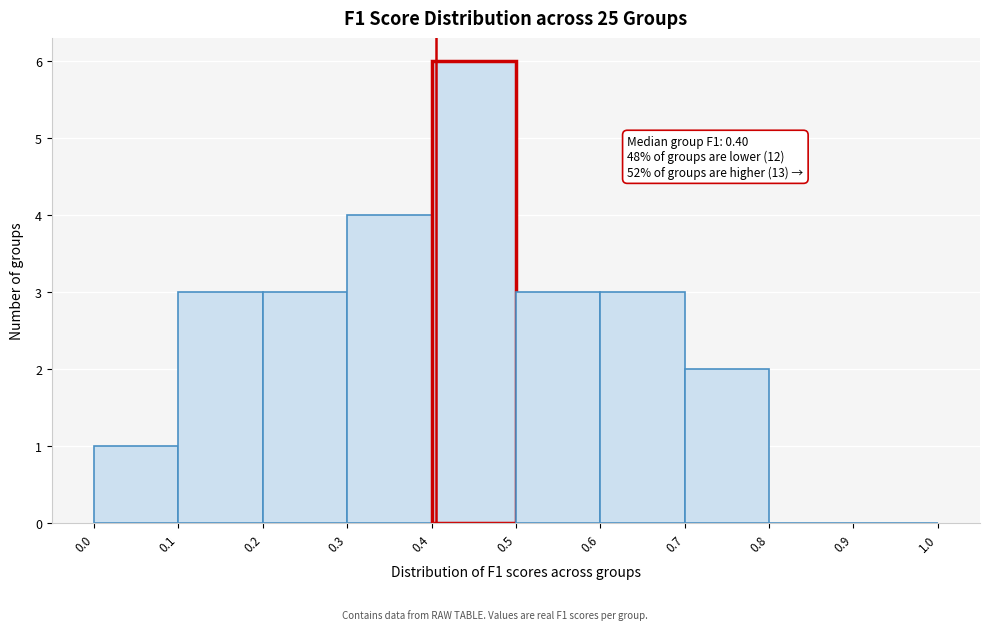

Over which range of the x-axis is the bar tallest?

0.4 to 0.5